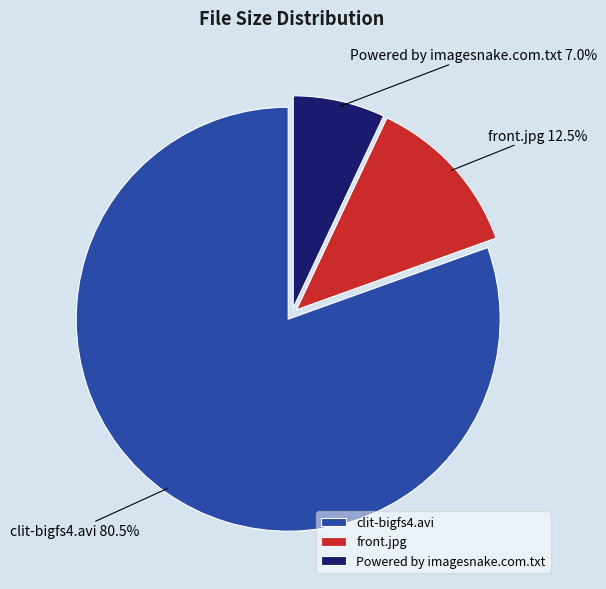

Which has a higher value, Powered by imagesnake.com.txt or clit-bigfs4.avi?

clit-bigfs4.avi